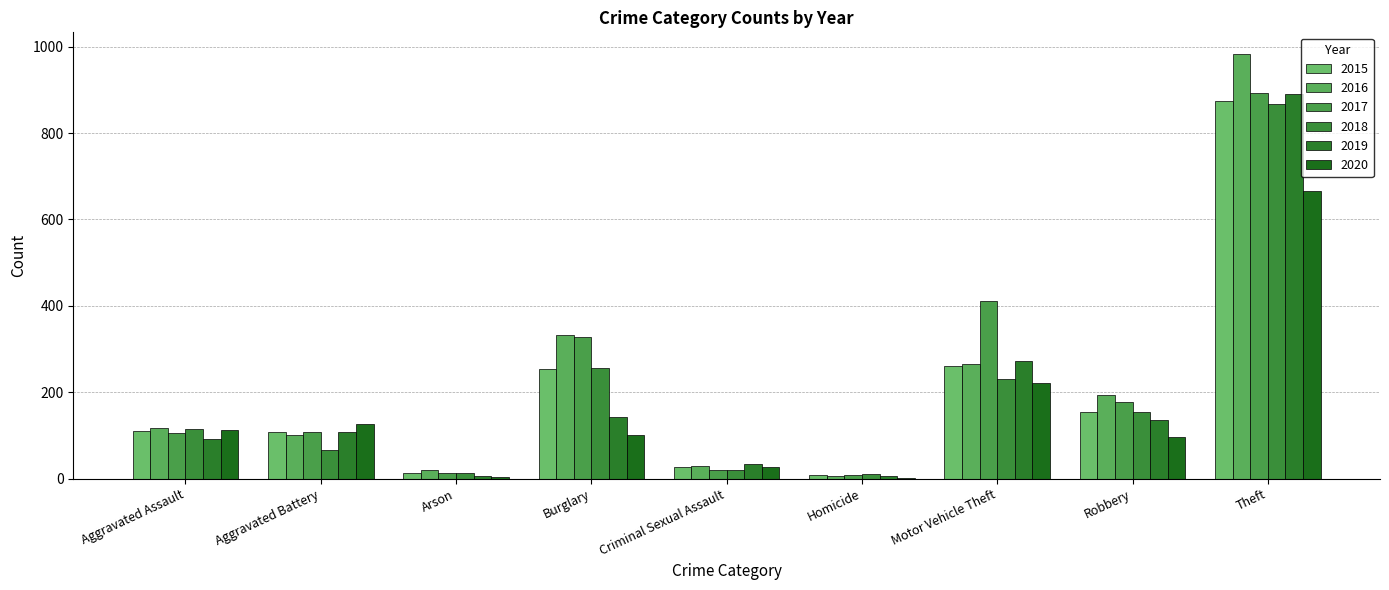

Is it true that 2015 equals 261 at Motor Vehicle Theft?

True